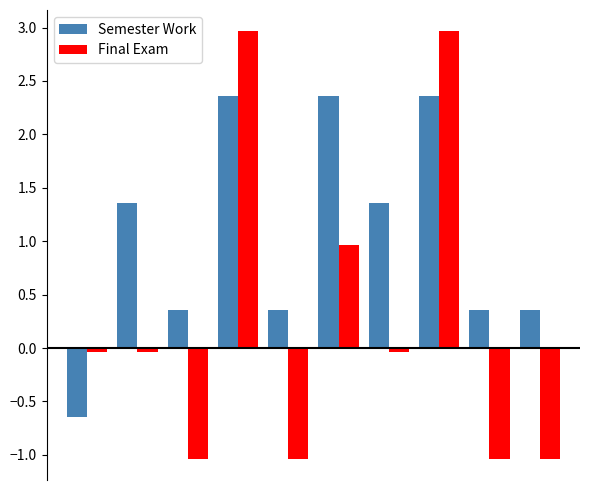

Rank the series by their maximum value, from highest to lowest.

Final Exam, Semester Work